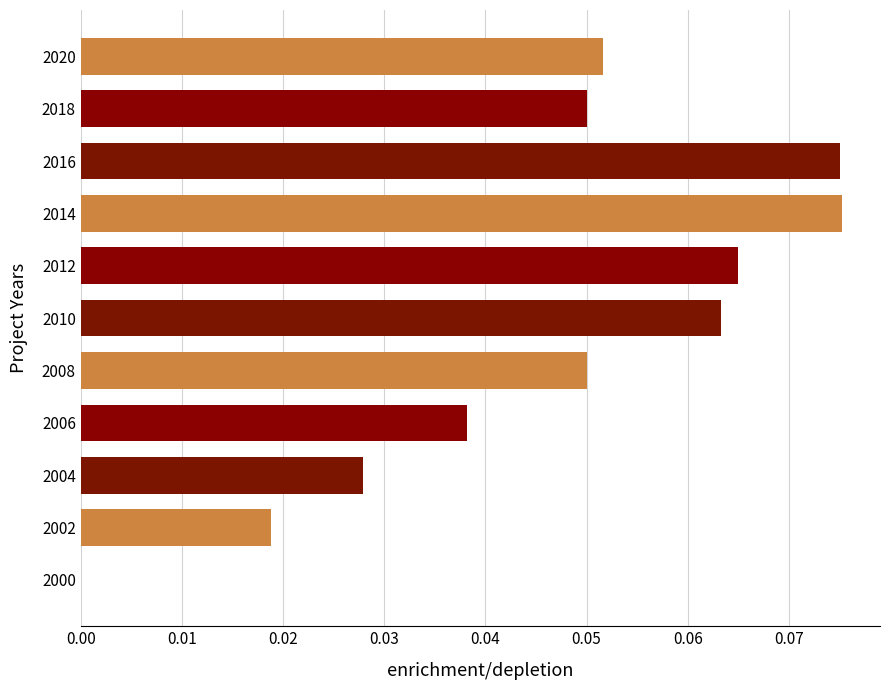

What is the sum of all values?

0.5